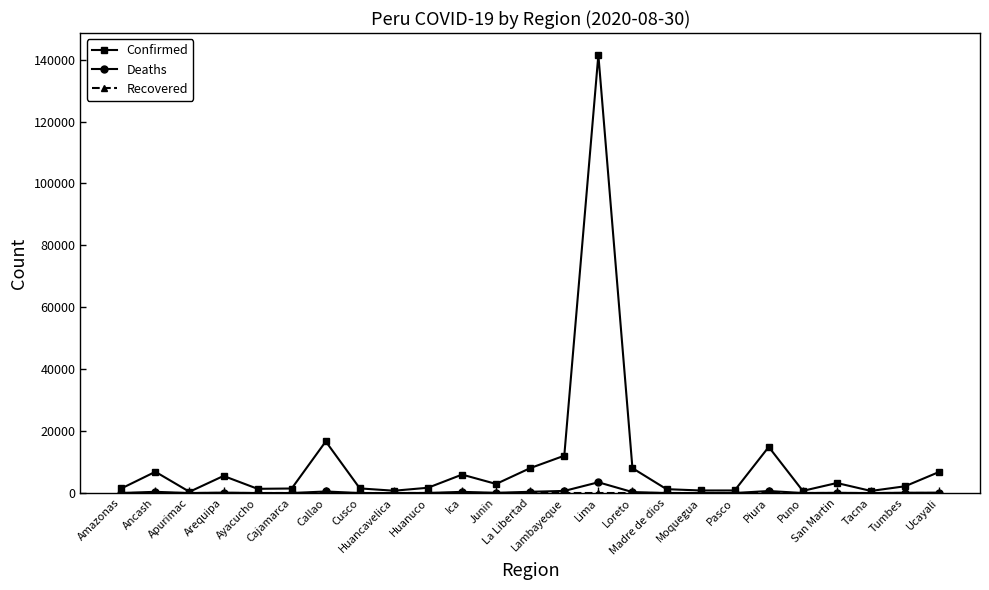

Which series has the largest total across all categories?

Confirmed